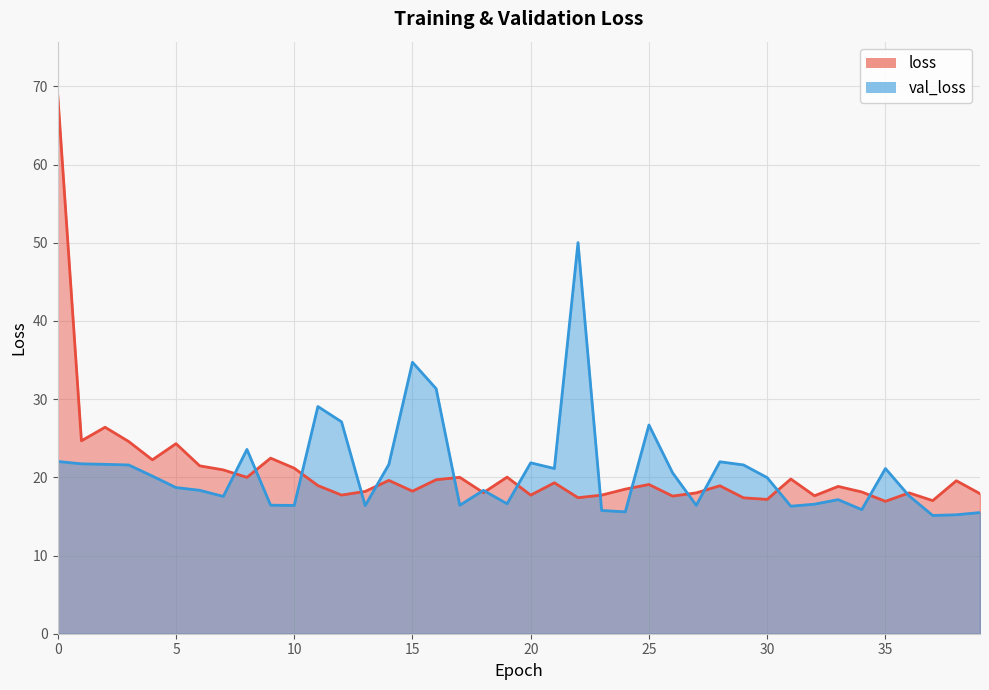

True or false: loss has more than 0 interior local peaks.

True